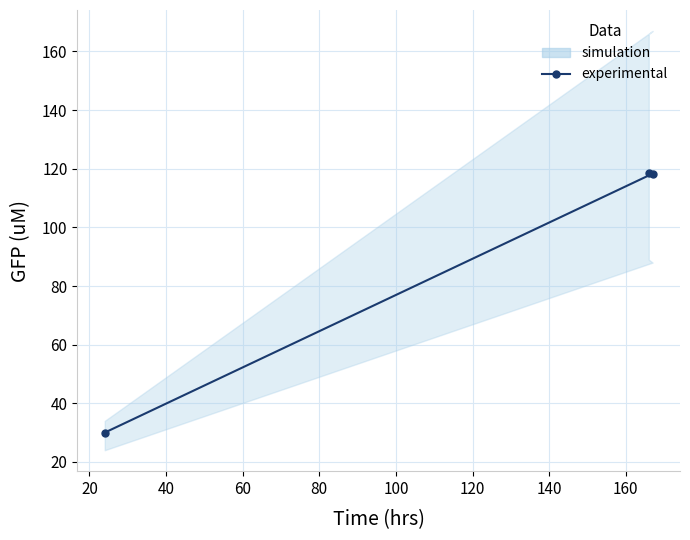

Count the number of categories in the chart.

3